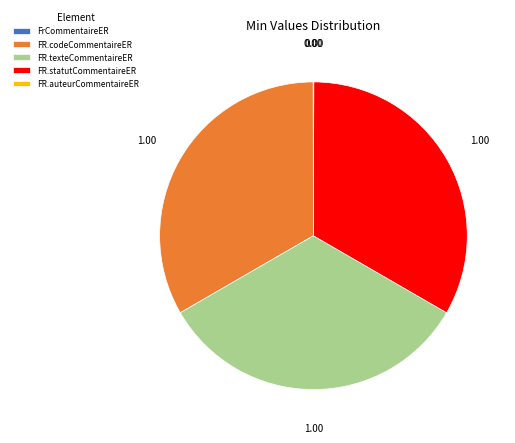

Does FR.texteCommentaireER represent more than half of the total?

No